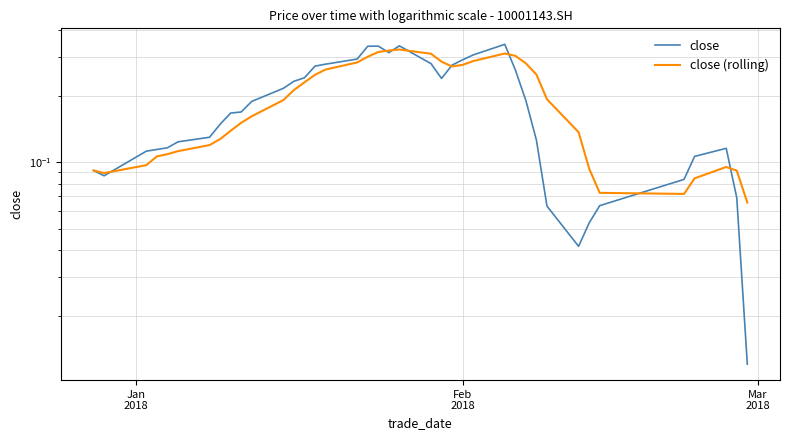

Which series has the widest spread of values?

close